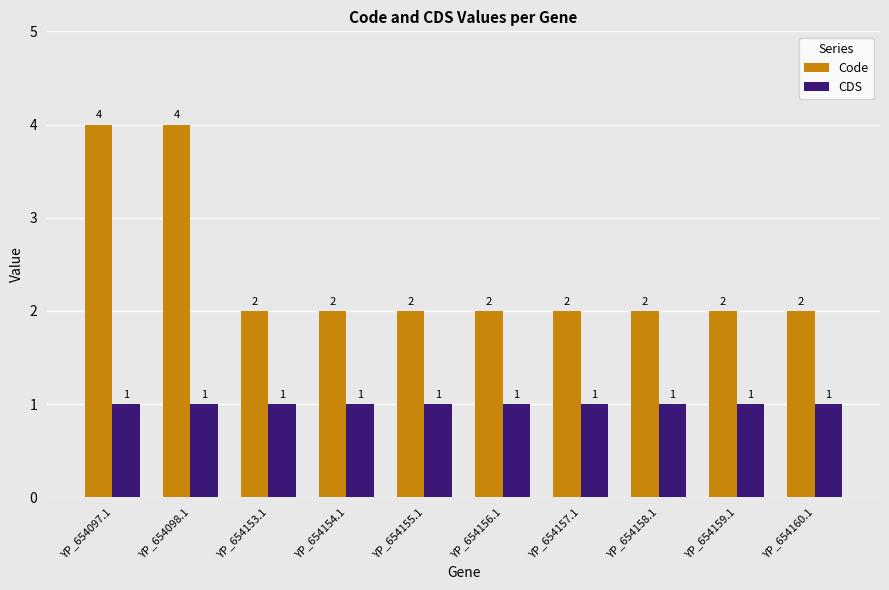

What is the spread (max minus min) of values at YP_654097.1?

3